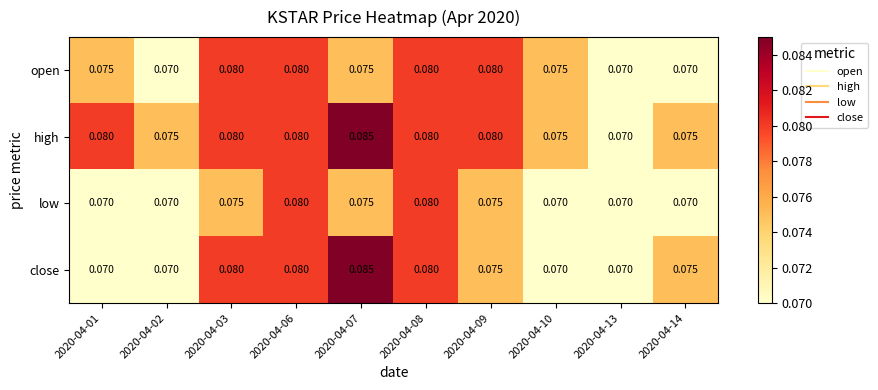

Between 2020-04-03 and 2020-04-06, which series saw the biggest shift?

low